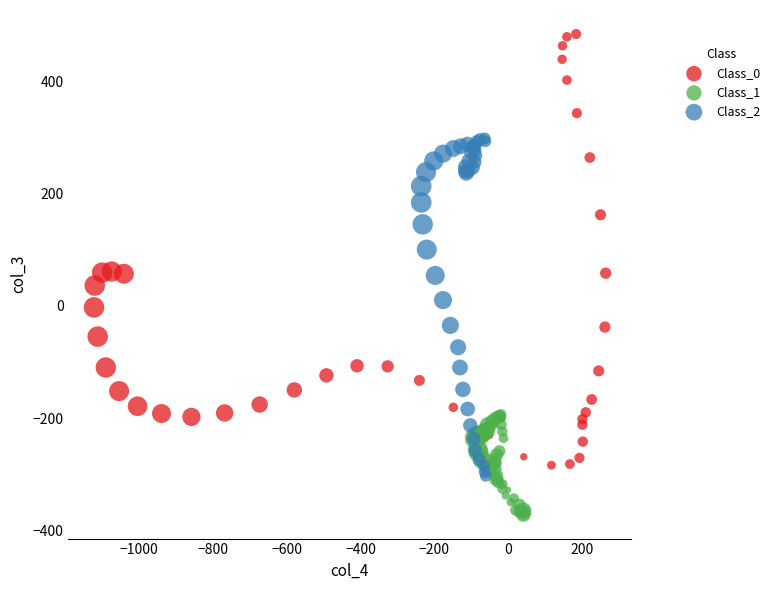

Which series contains the highest Y value?

Class_0